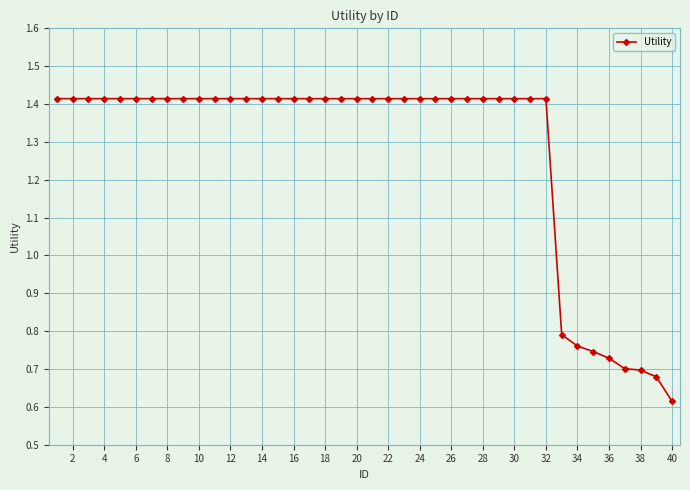

How many values are between 1 and 2?

32